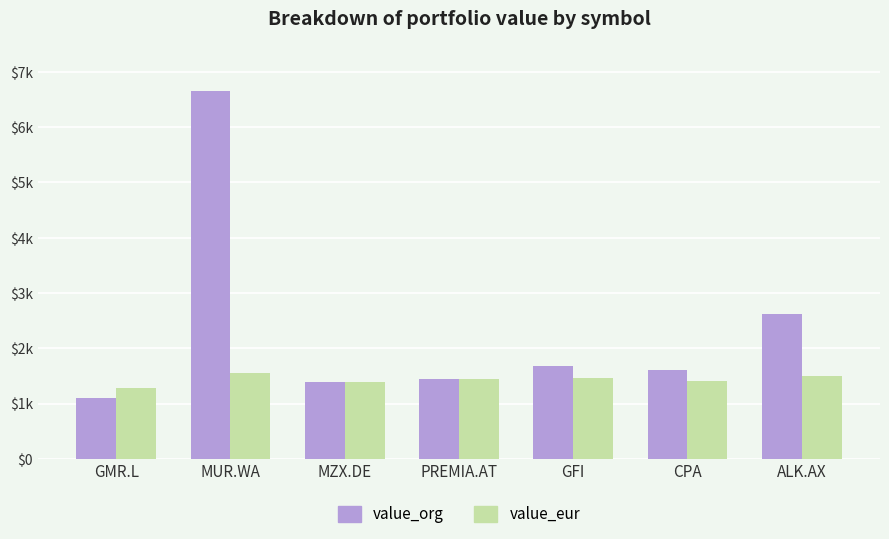

At which label is value_org closest to 3871?

ALK.AX